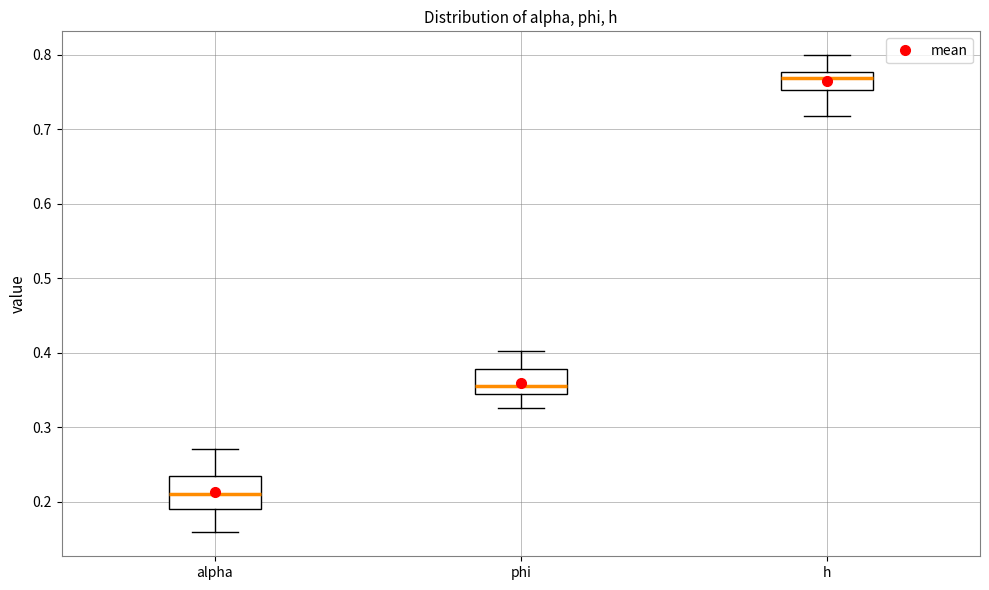

Which box has the highest median line?

h